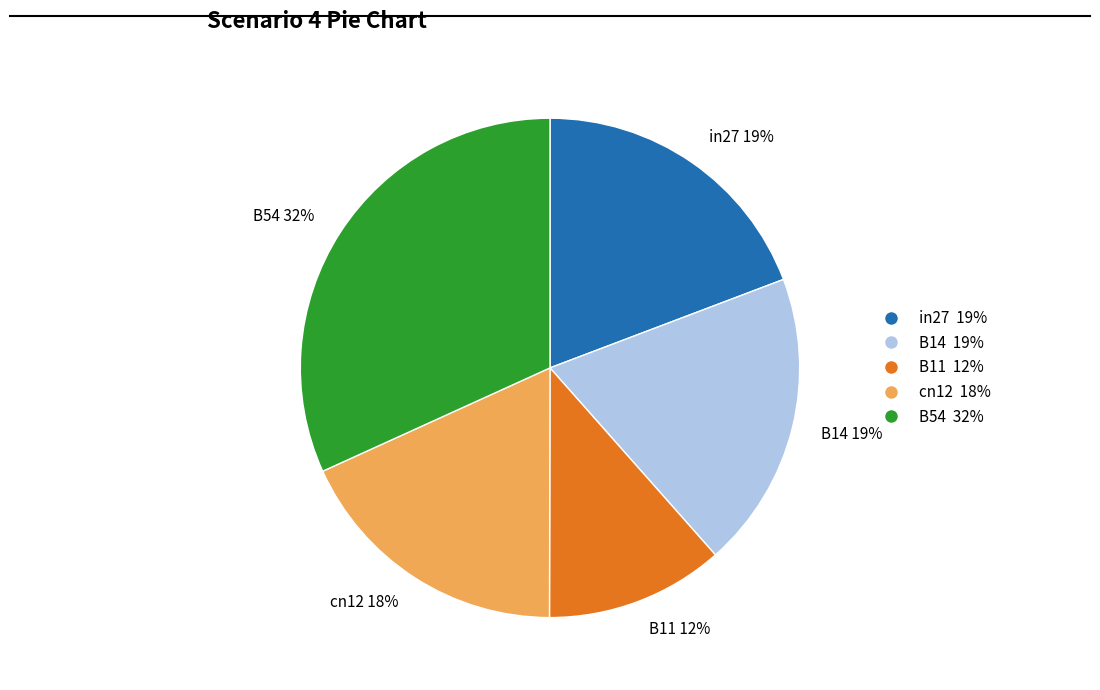

Which has a higher value, cn12 18% or B11 12%?

cn12 18%